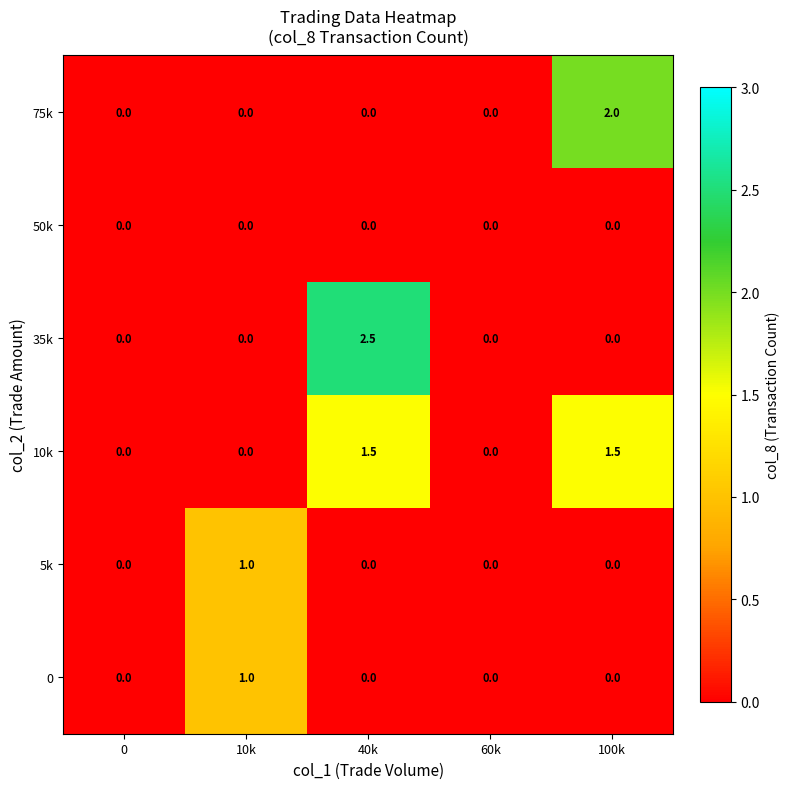

At which category is the sum across all series the highest?

40k